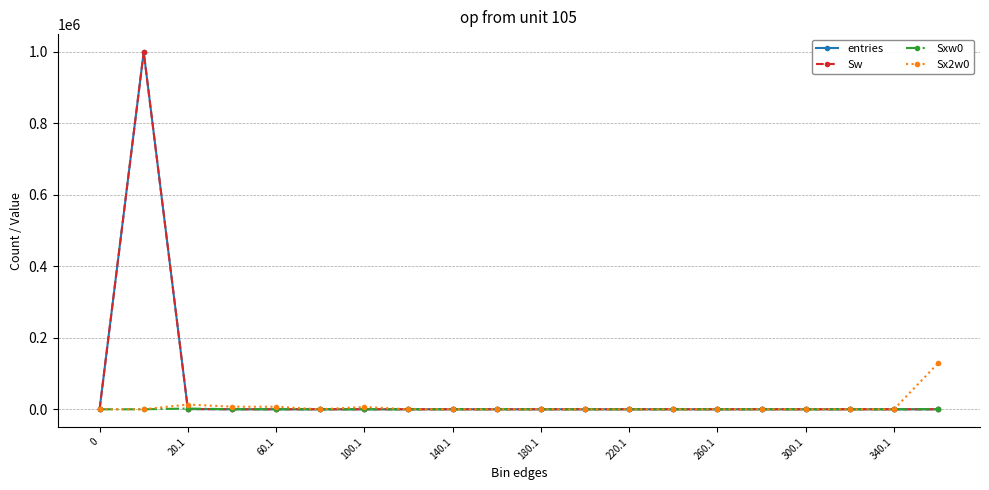

Is this an area chart (filled region under the line)?

No